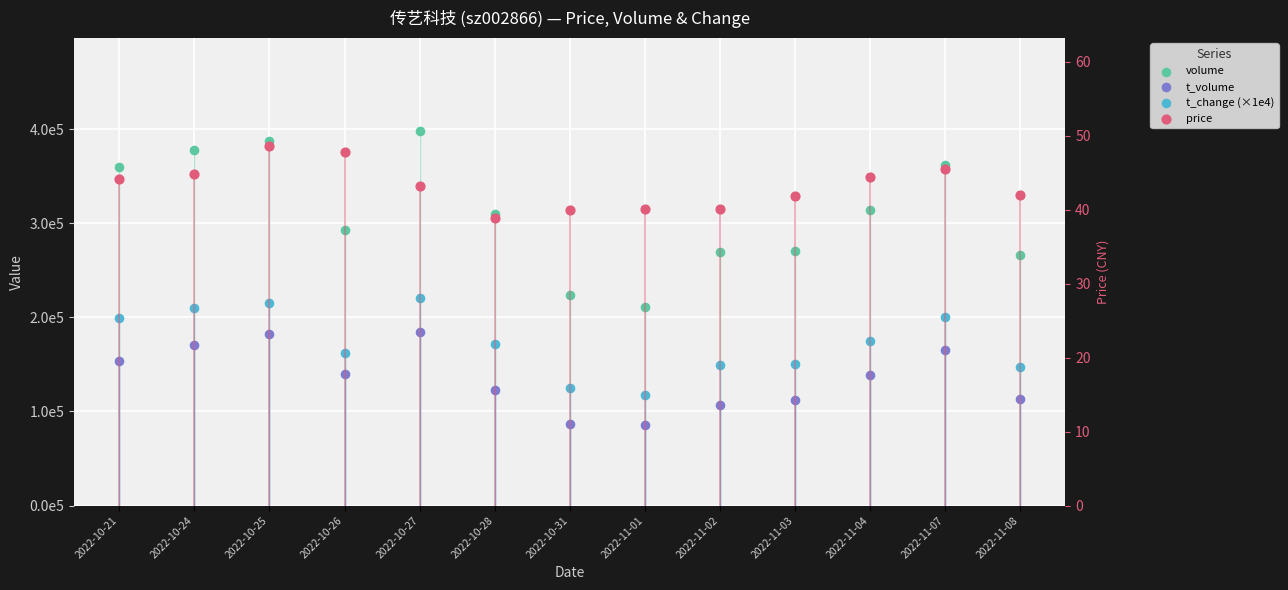

At how many categories does at least one series exceed 390291?

1